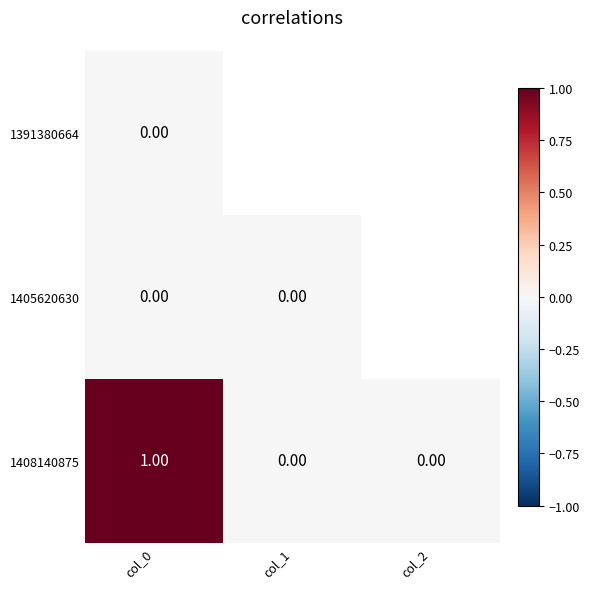

Which category has the highest value in the 1405620630 series?

col_0